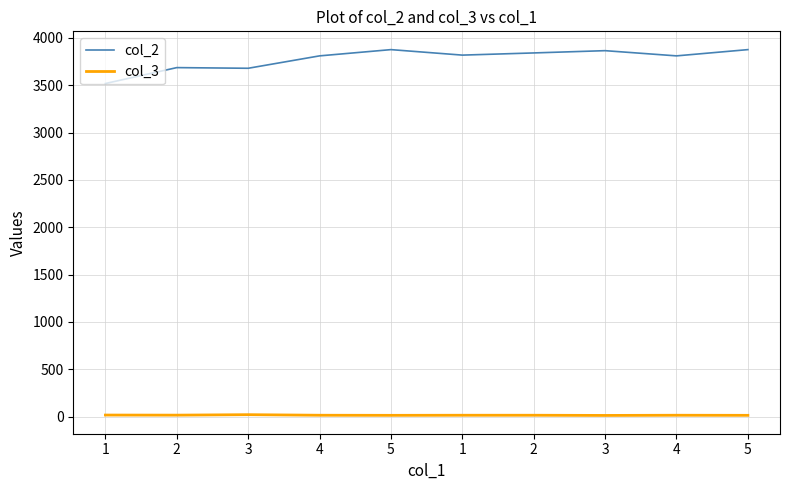

What is the label of the 2nd point from the right?

4